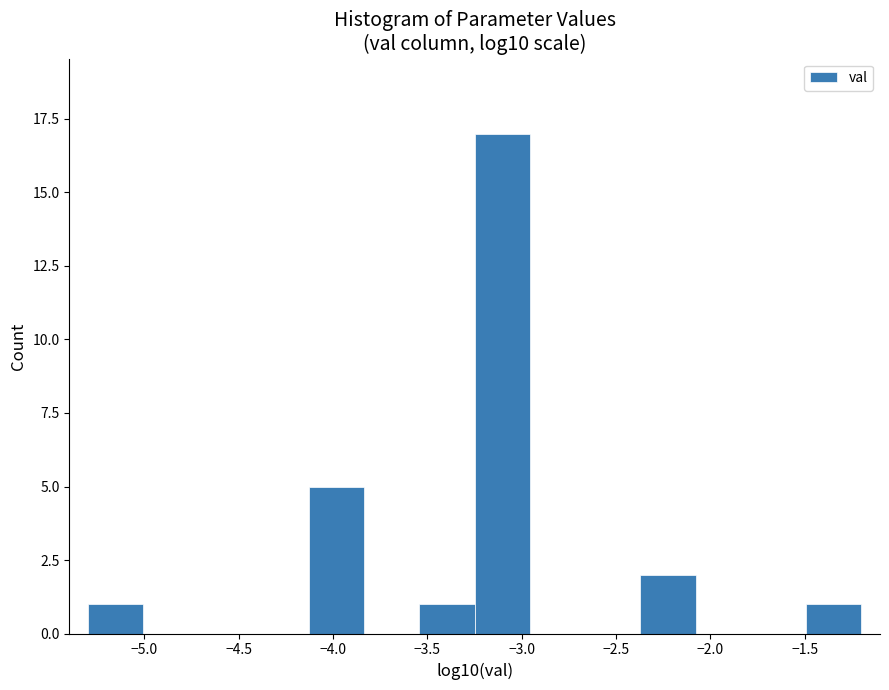

Reading left to right, list every bar in this chart as the range it spans on the x-axis followed by its height. Neither the bar edges nor the heights are printed on the chart, so give them approximately, as read against the axes.

-5.30 to -5.00: 1
-5.00 to -4.70: 0
-4.70 to -4.40: 0
-4.40 to -4.15: 0
-4.15 to -3.85: 5
-3.85 to -3.55: 0
-3.55 to -3.25: 1
-3.25 to -2.95: 17
-2.95 to -2.65: 0
-2.65 to -2.35: 0
-2.35 to -2.10: 2
-2.10 to -1.80: 0
-1.80 to -1.50: 0
-1.50 to -1.20: 1